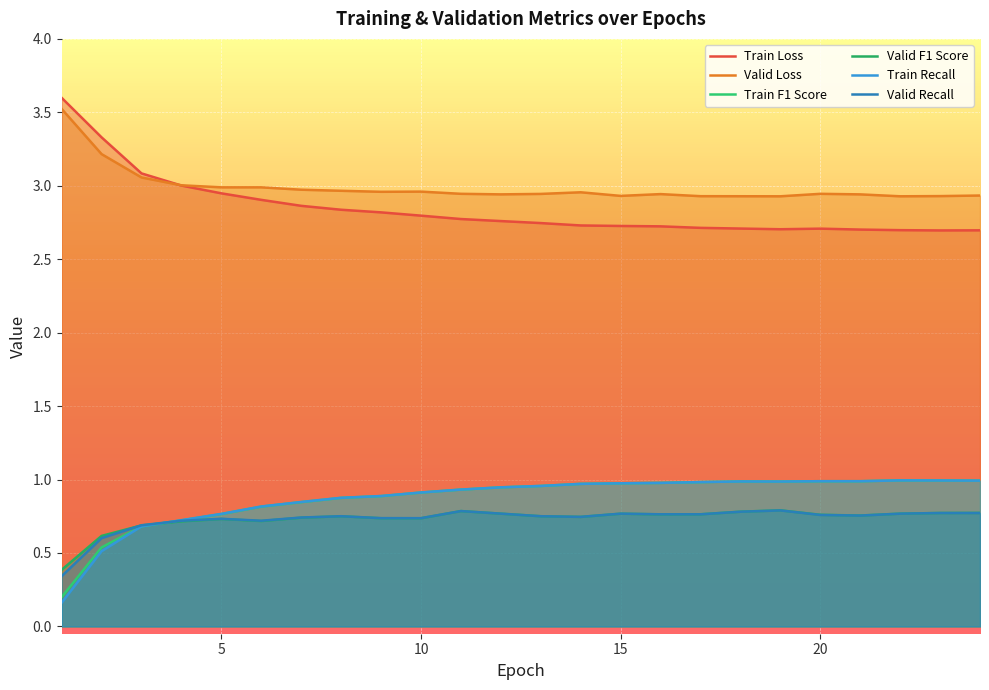

What is the smallest value displayed?

0.2